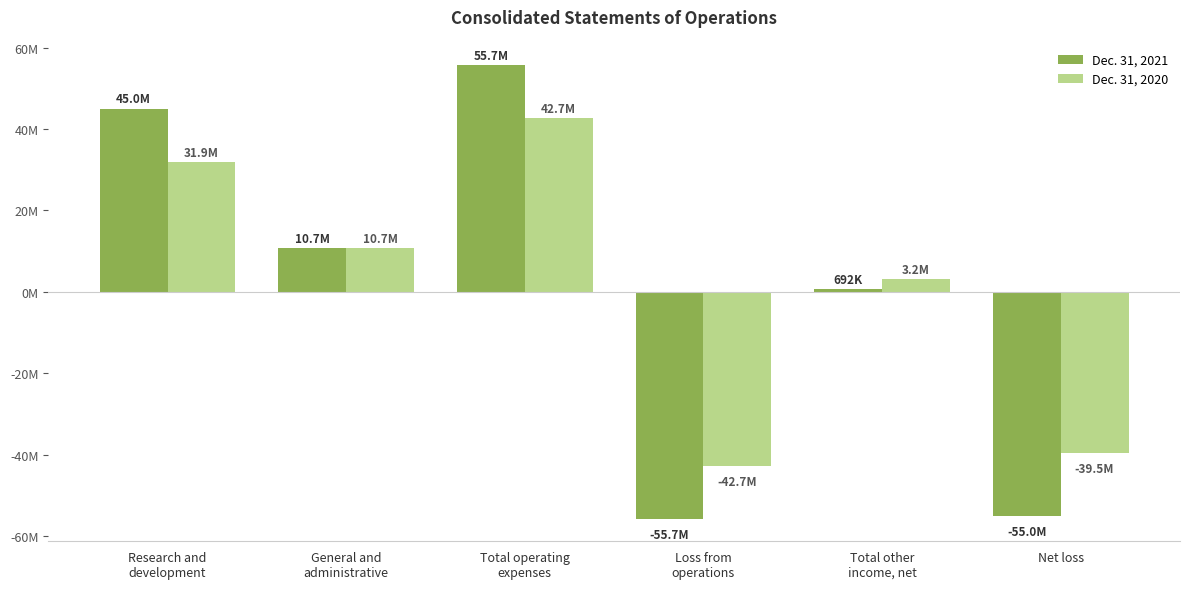

The value of Dec. 31, 2020 at Research and
development is 31931000. True or false?

True